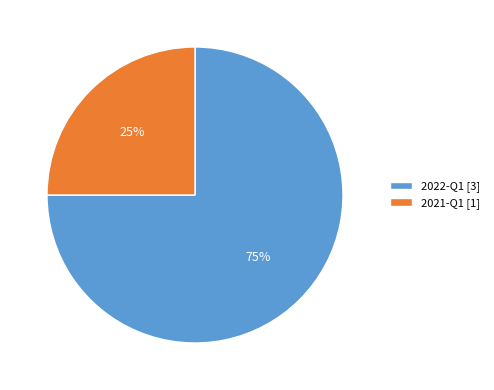

Is it true that 2021-Q1 is 37% of the pie?

False